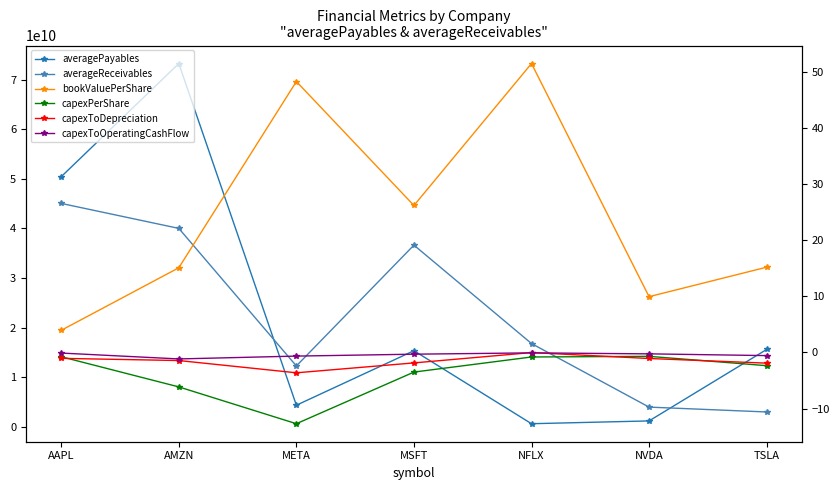

What is the label of the 6th point from the right?

AMZN